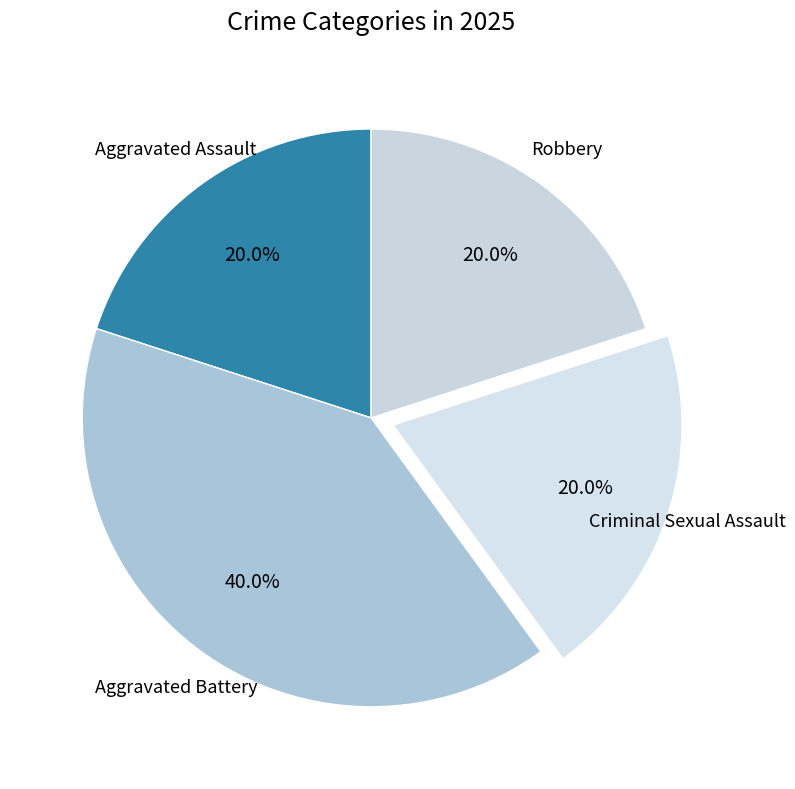

How many segments does this pie chart have?

4